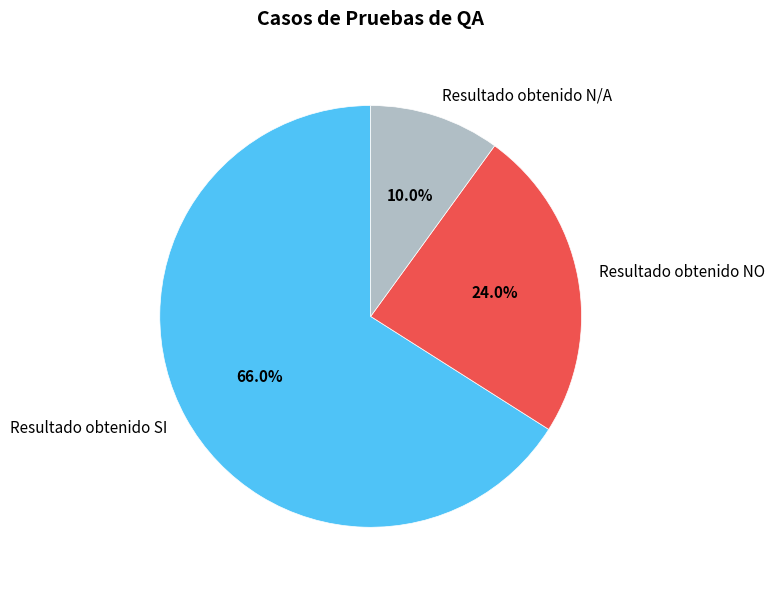

How many segments does this pie chart have?

3